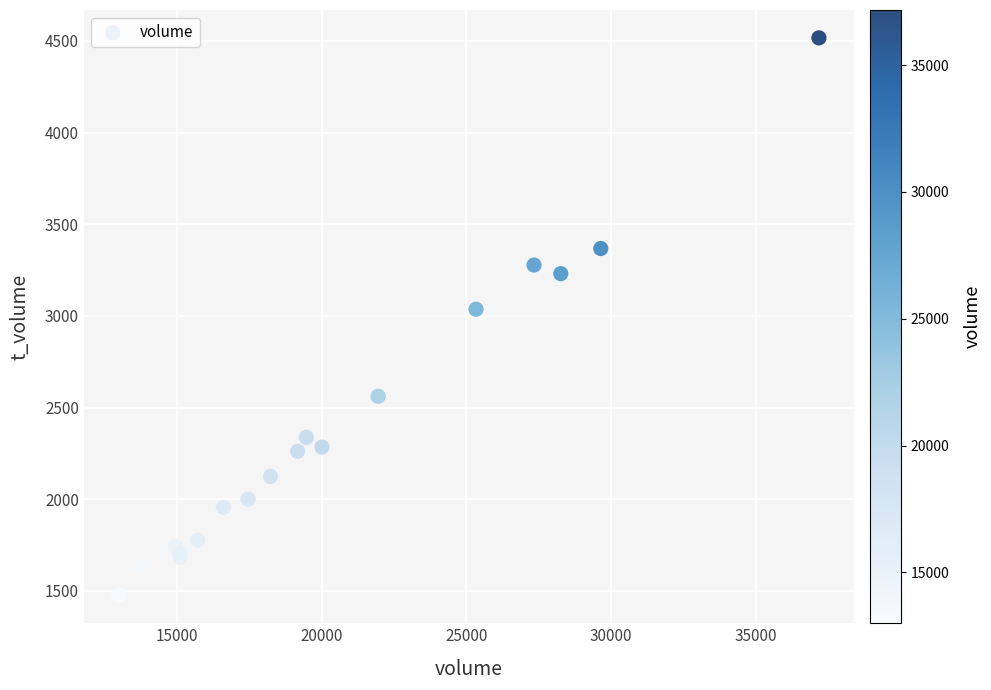

What Y value in the scatter plot is closest to 2996?

3037